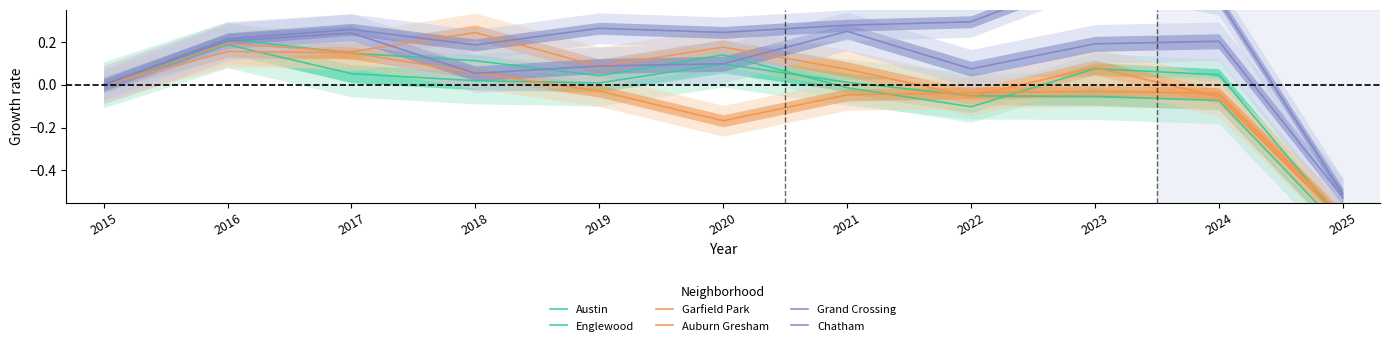

Reading left to right, transcribe all the data shown in this chart.

Austin: 0.0	0.2	0.1	0.1	0.0	0.1	-0.0	-0.1	0.1	0.0	-0.6
Englewood: 0.0	0.2	0.1	0.0	0.0	0.1	0.0	-0.1	-0.1	-0.1	-0.7
Garfield Park: 0.0	0.2	0.2	0.2	0.1	0.2	0.1	-0.1	0.1	-0.1	-0.6
Auburn Gresham: 0.0	0.2	0.1	0.1	-0.0	-0.2	-0.0	-0.0	-0.0	-0.0	-0.6
Grand Crossing: 0.0	0.2	0.2	0.1	0.1	0.1	0.2	0.1	0.2	0.2	-0.5
Chatham: 0.0	0.2	0.3	0.2	0.3	0.2	0.3	0.3	0.5	0.4	-0.5